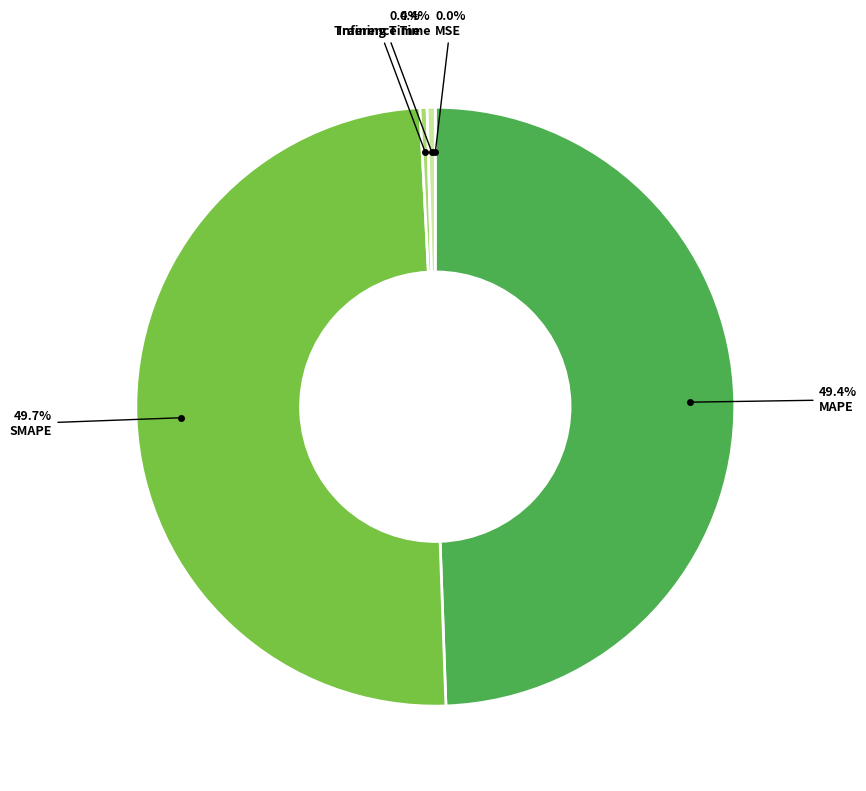

How many slices are in this pie chart?

5